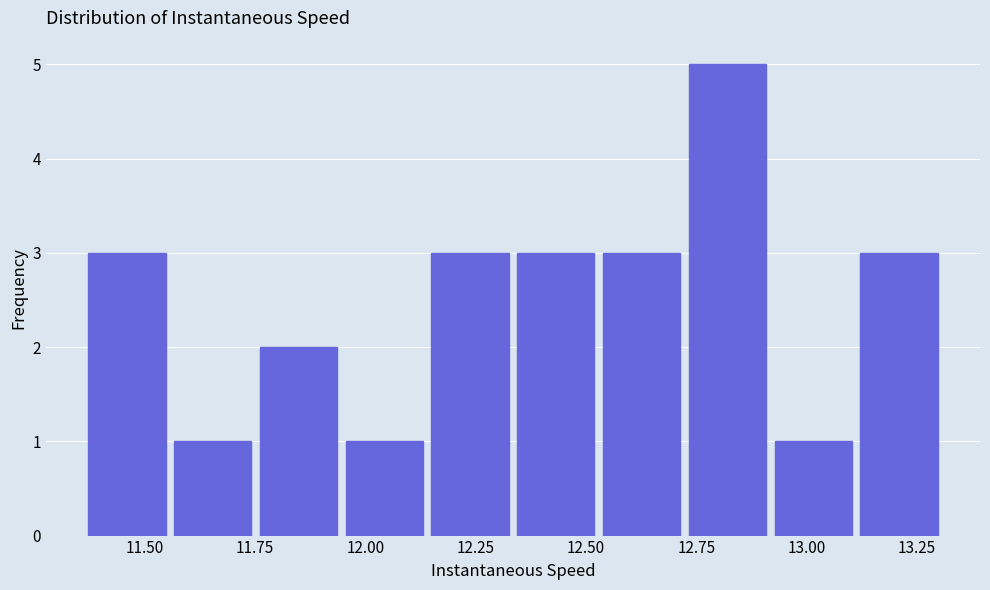

Read against the x-axis, roughly where is the centre of the tallest bar?

12.80